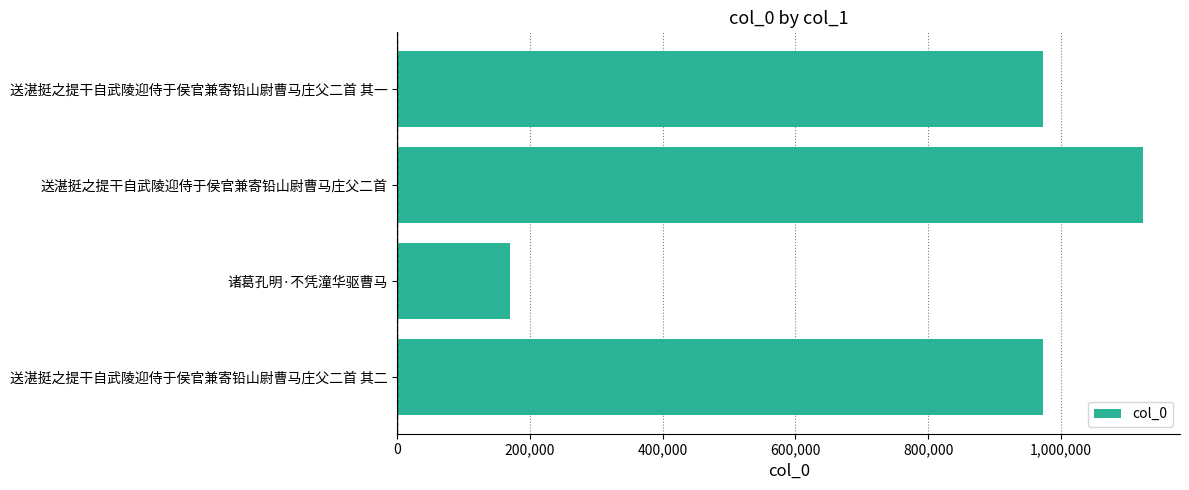

Does the chart contain any negative values?

No